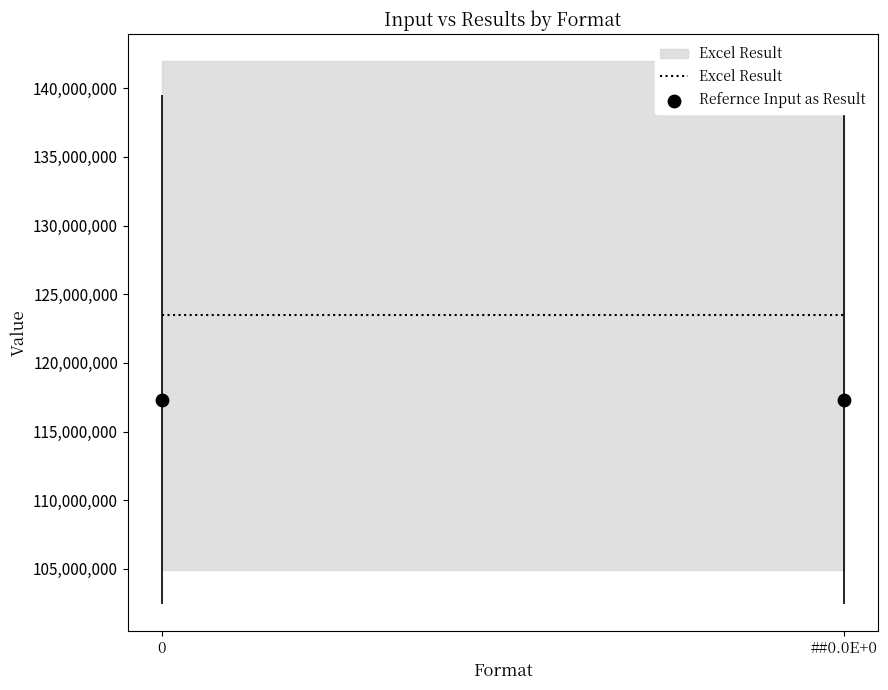

What are all the series names shown in the legend?

Excel Result, Refernce Input as Result